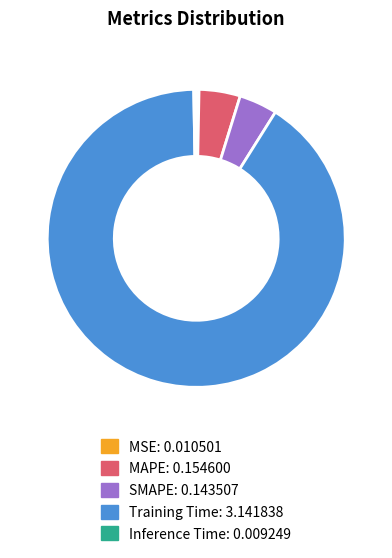

Is it true that Training Time is 82% of the pie?

False